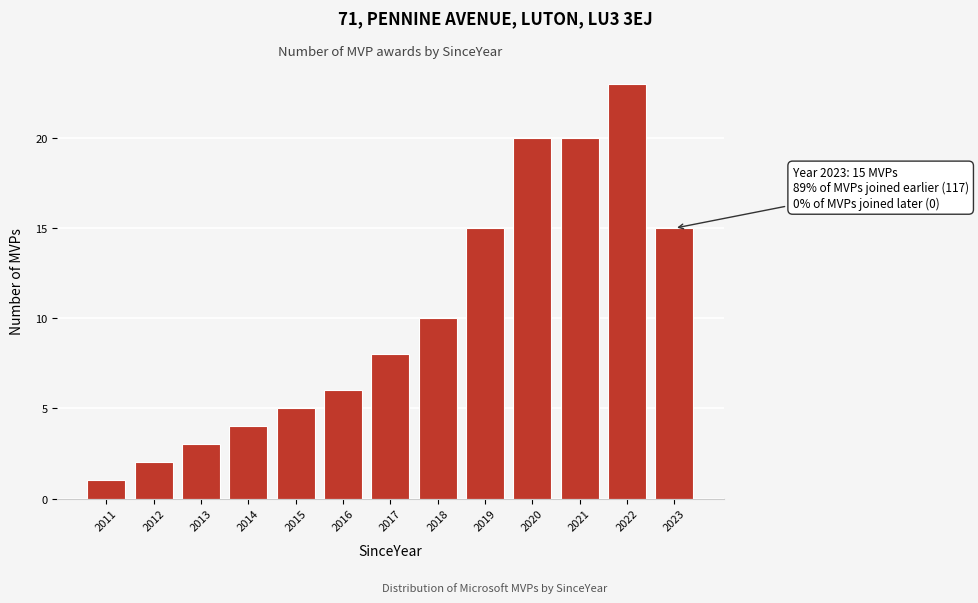

Reading right to left, list all the values displayed in this chart.

15	23	20	20	15	10	8	6	5	4	3	2	1